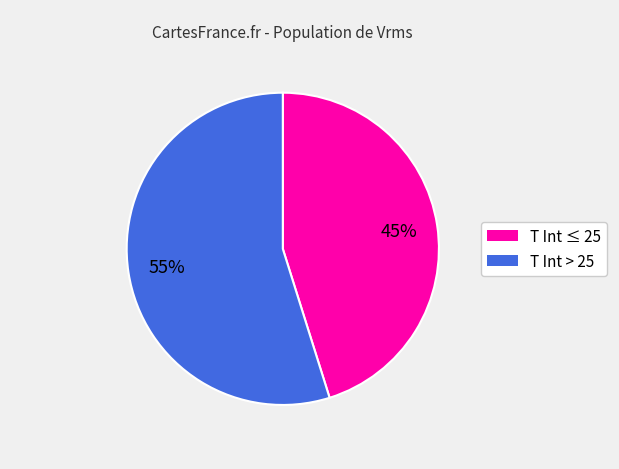

To the nearest percent, what is the average slice percentage?

50%